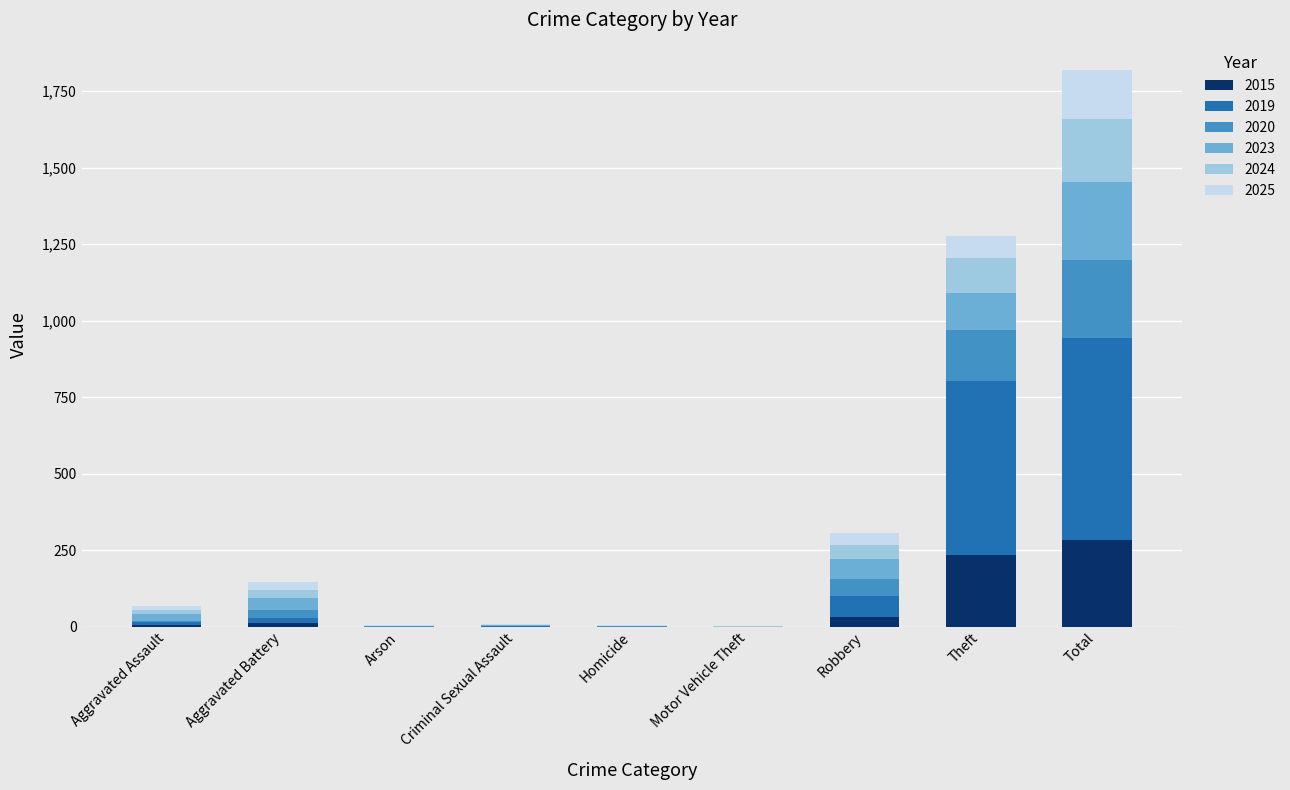

What is the highest value of the 2015 series?

282